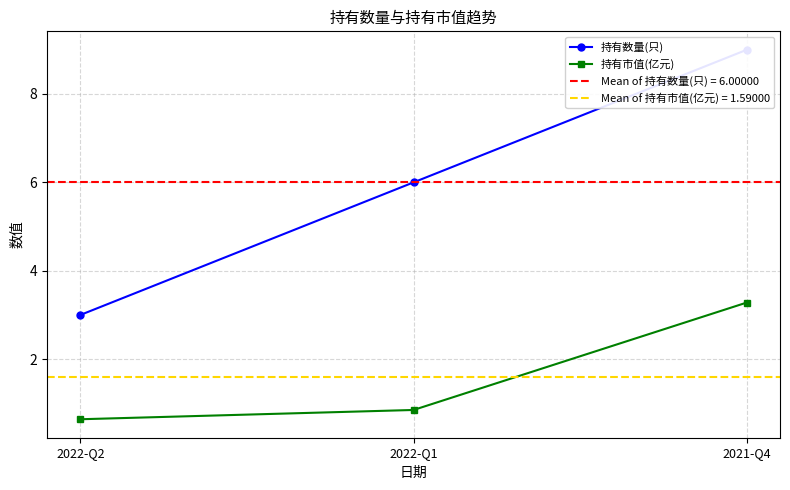

The 持有数量(只) series shows 4.4 at 2022-Q2. True or false?

False